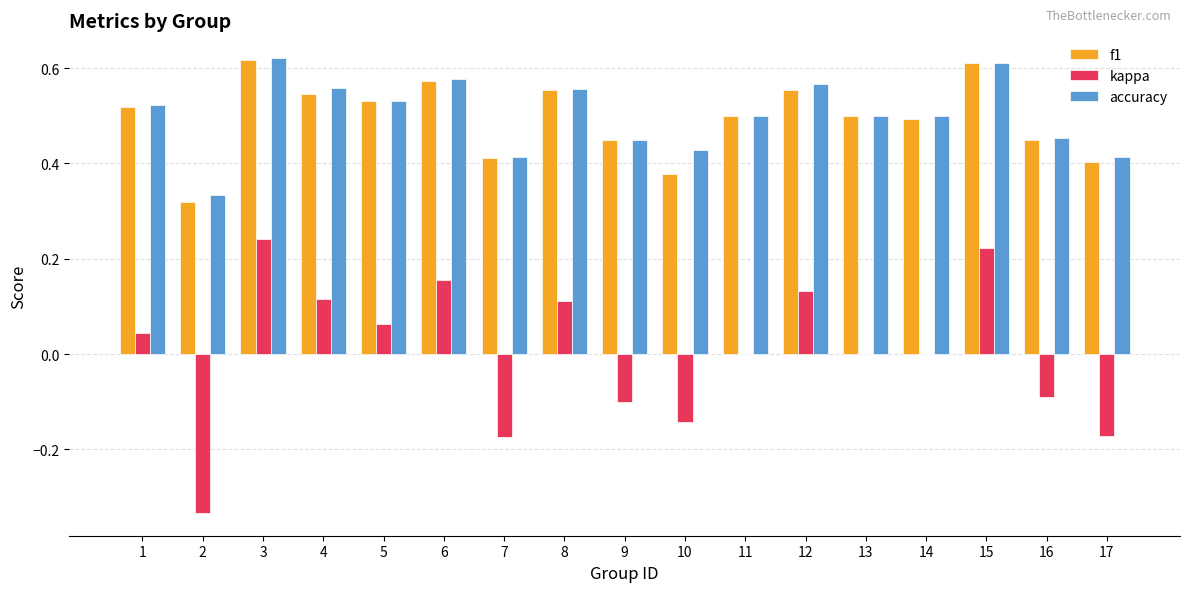

The kappa series shows -0.1 at 7. True or false?

False